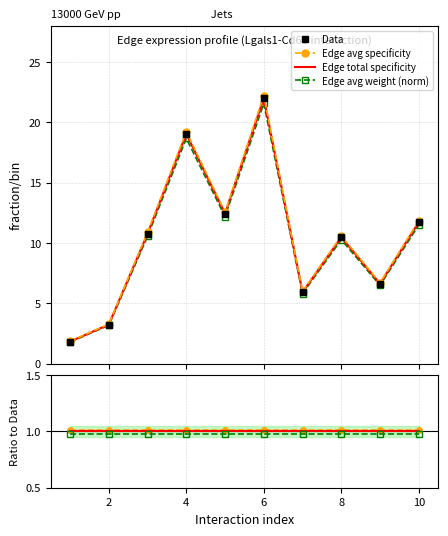

Between 2 and 8, which series saw the biggest shift?

Data